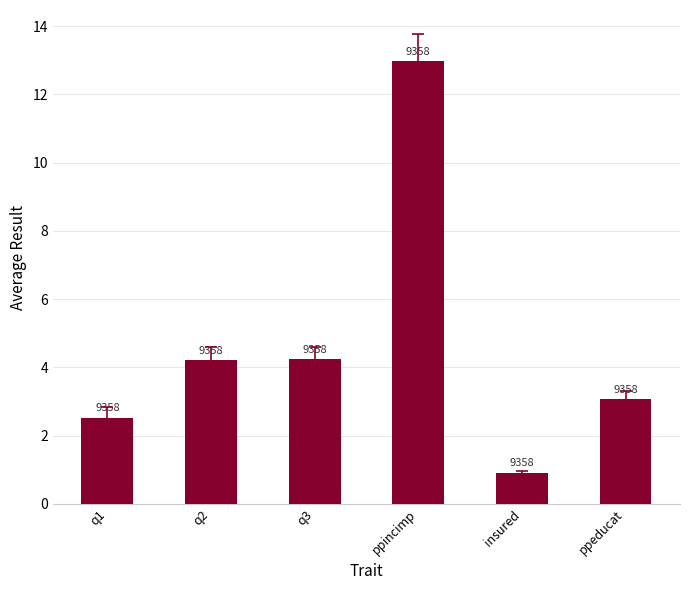

What is the approximate value at q3?

4.3